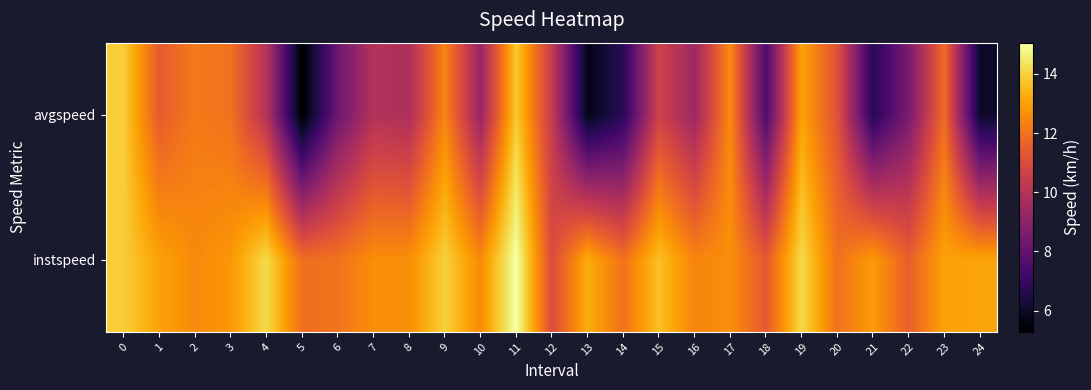

List the series in order of their overall mean, lowest first.

avgspeed, instspeed